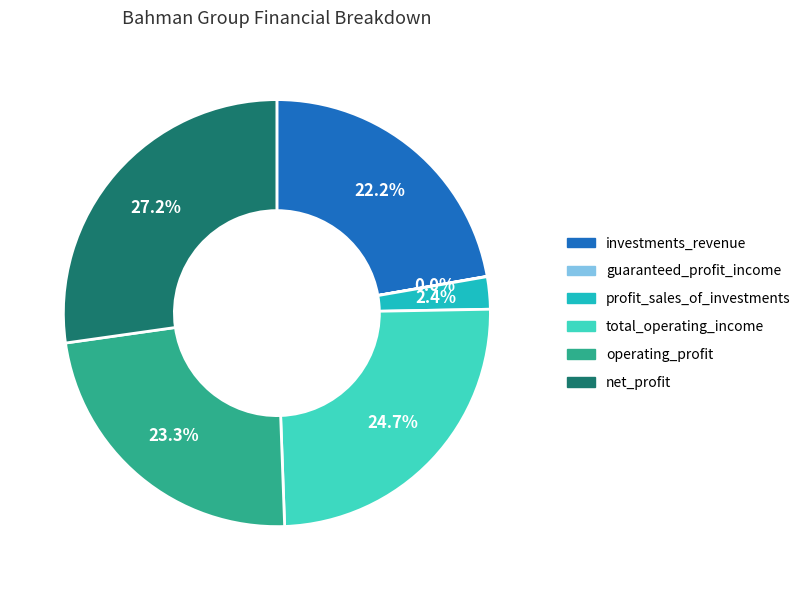

Does any single category account for the majority?

No